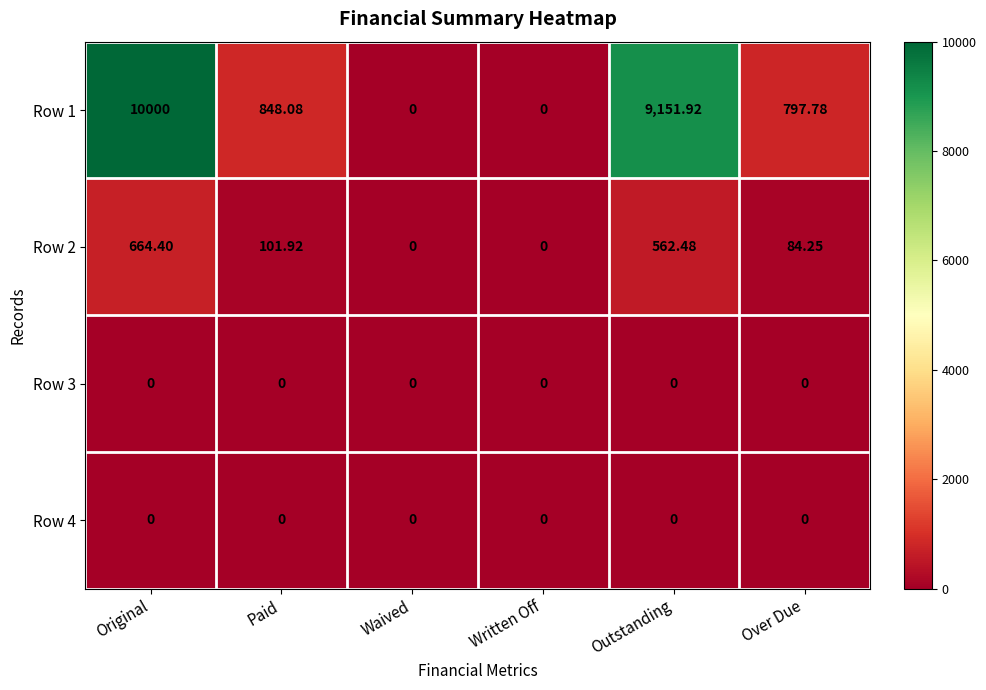

Which series has the largest total across all categories?

Row 1